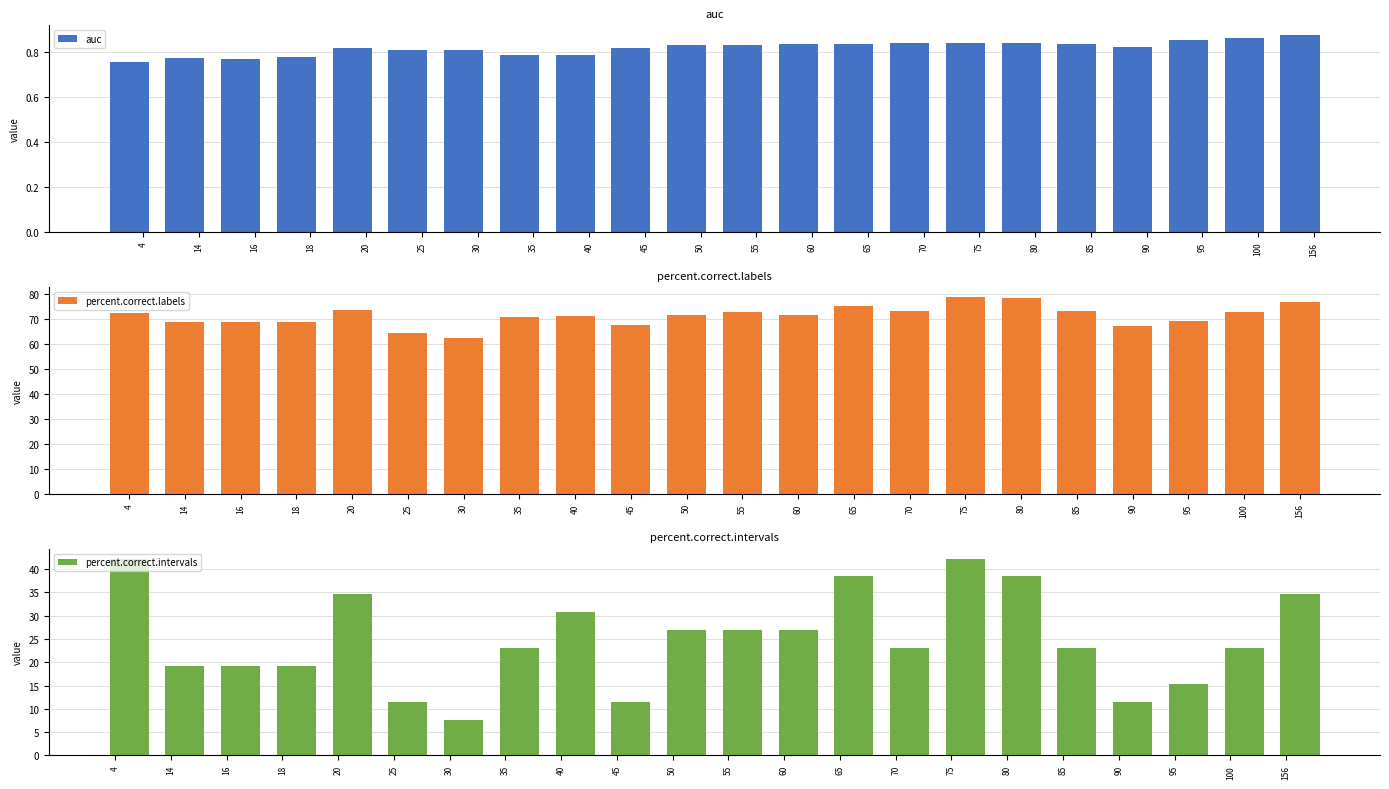

Where is percent.correct.labels nearest to the value 70?

35